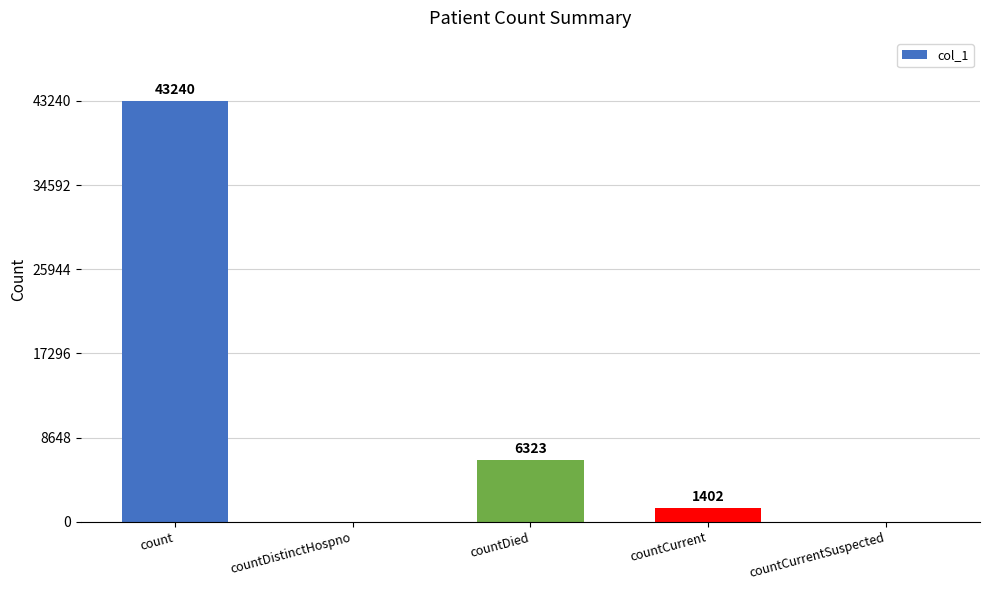

Where does the data first go above 1402?

count